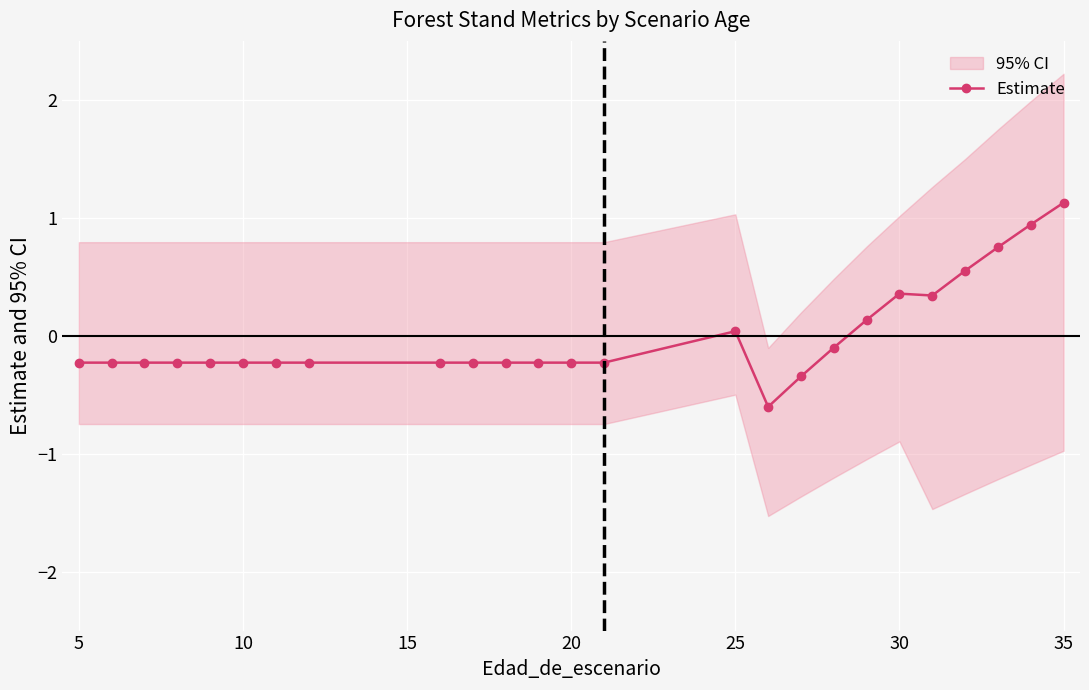

True or false: the data has more than 1 interior local peaks.

True